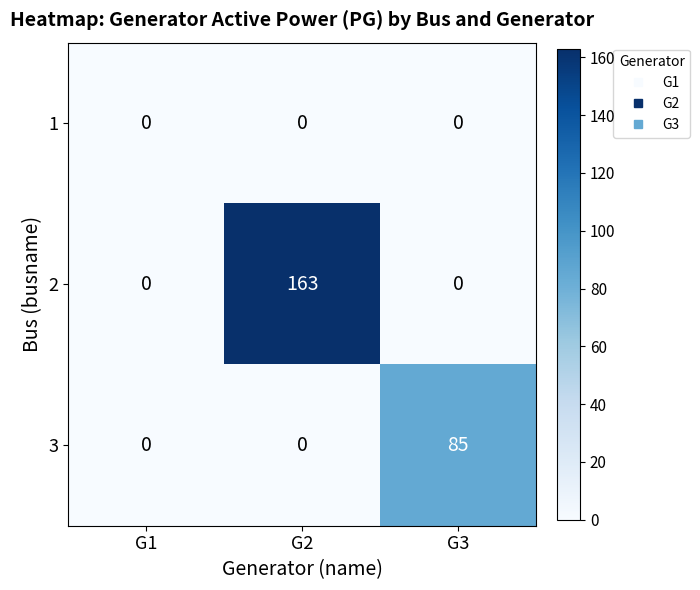

What is the difference between the 2 values at G2 and G3?

163